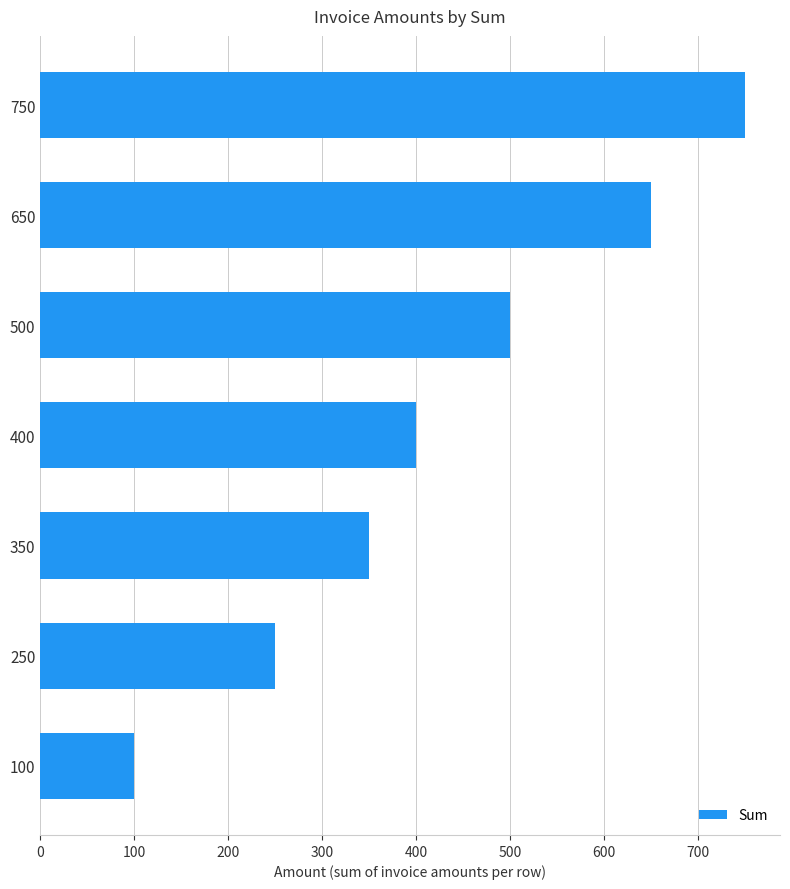

What is the average value?

429